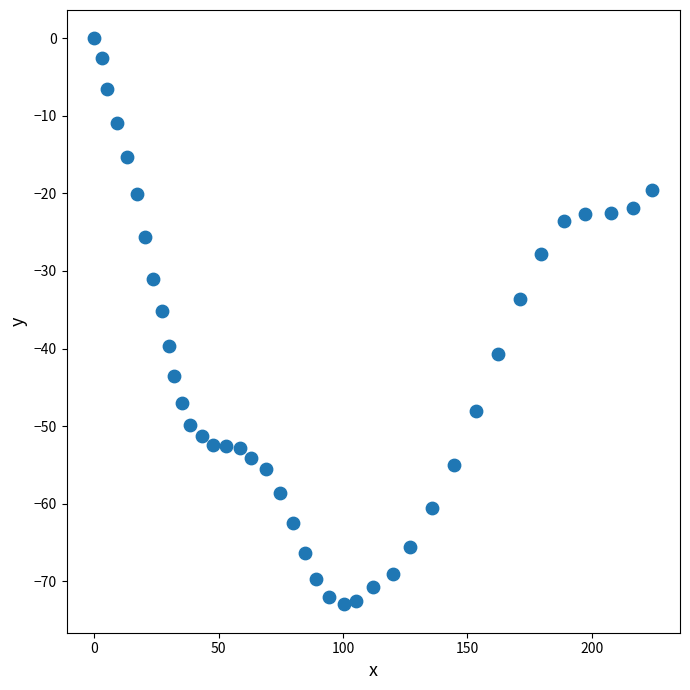

What is the range of X values (max minus min)?

224.3